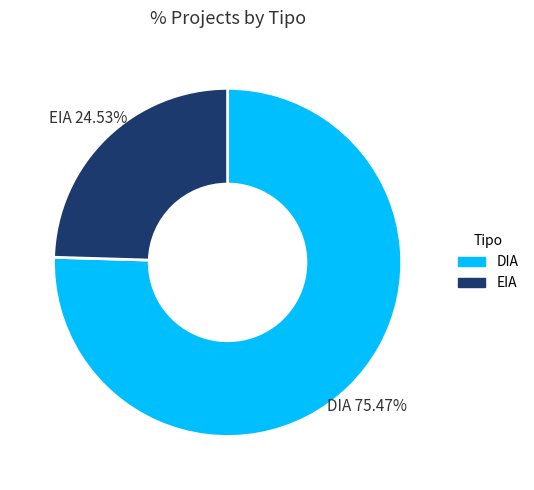

How many segments does this pie chart have?

2